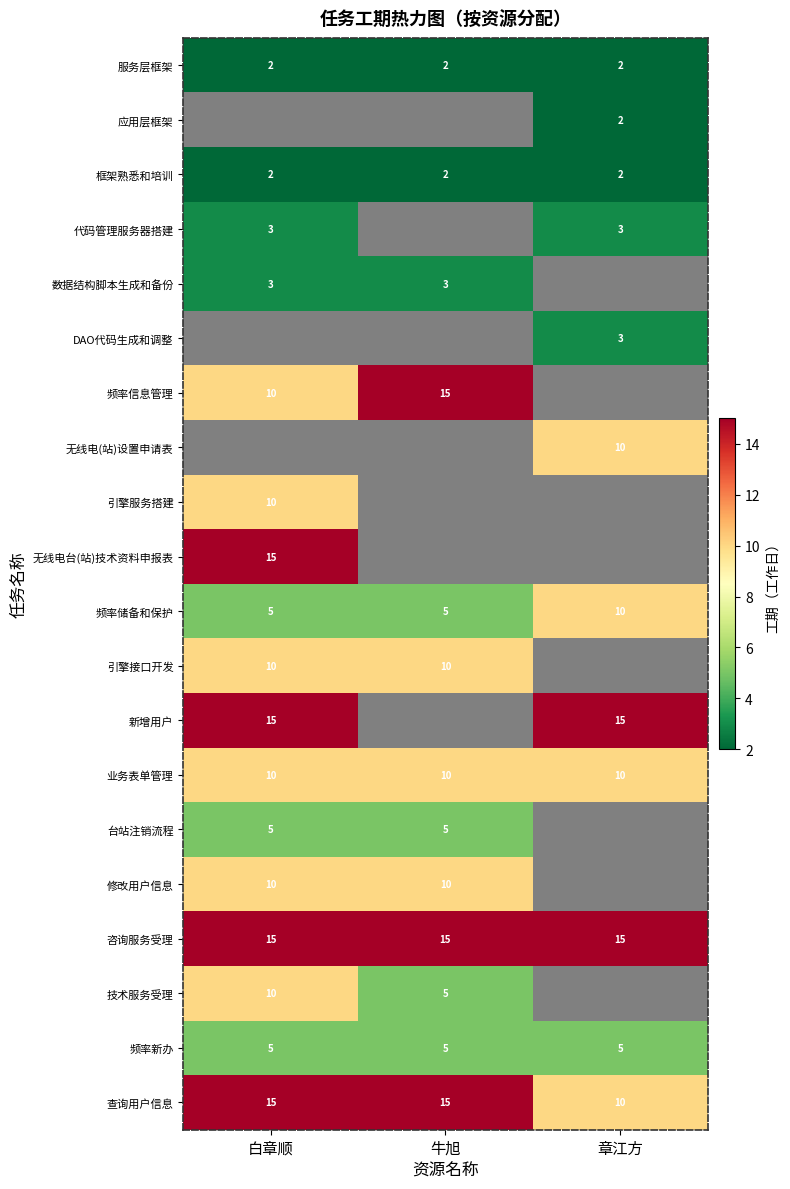

Which has a higher value, 白章顺 or 章江方?

白章顺